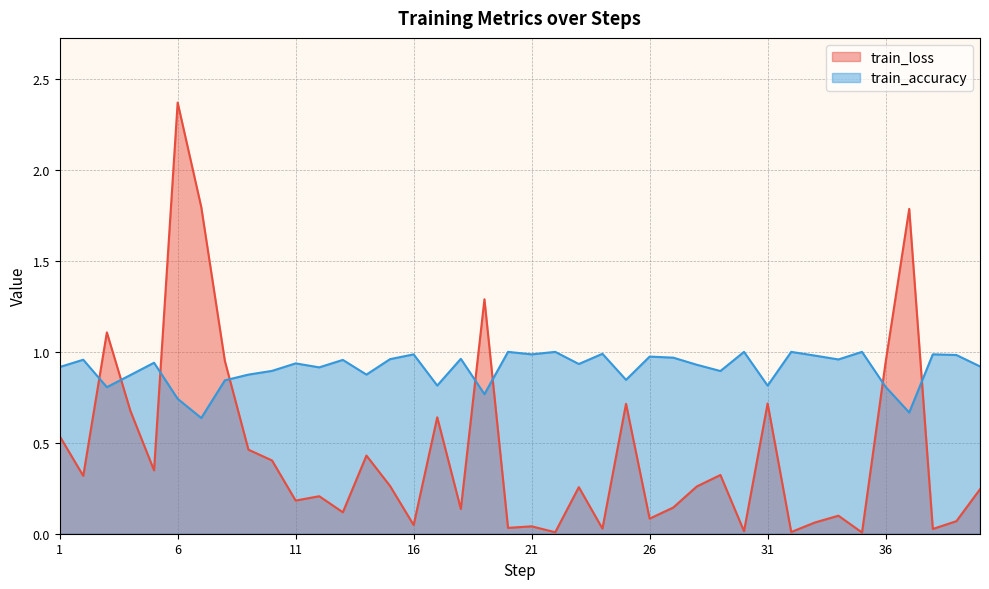

Reading left to right, what are all the values shown in this chart?

train_loss: 0.5	0.3	1.1	0.7	0.3	2.4	1.8	1.0	0.5	0.4	0.2	0.2	0.1	0.4	0.3	0.0	0.6	0.1	1.3	0.0	0.0	0.0	0.3	0.0	0.7	0.1	0.1	0.3	0.3	0.0	0.7	0.0	0.1	0.1	0.0	0.9	1.8	0.0	0.1	0.2
train_accuracy: 0.9	1.0	0.8	0.9	0.9	0.7	0.6	0.8	0.9	0.9	0.9	0.9	1.0	0.9	1.0	1.0	0.8	1.0	0.8	1.0	1.0	1.0	0.9	1.0	0.8	1.0	1.0	0.9	0.9	1.0	0.8	1.0	1.0	1.0	1.0	0.8	0.7	1.0	1.0	0.9